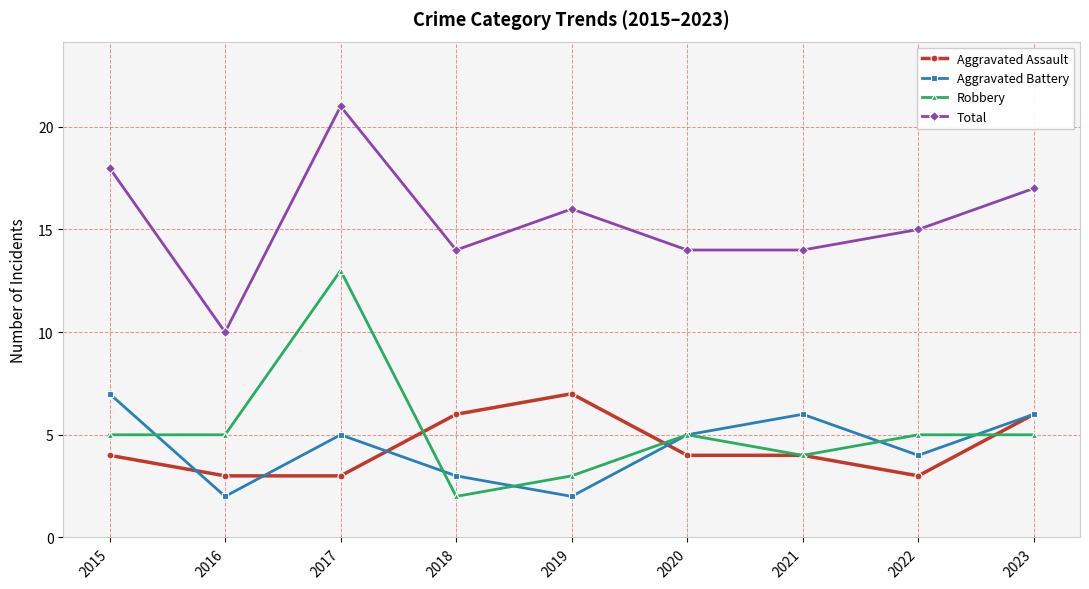

What is the approximate value of Aggravated Battery at 2017?

5